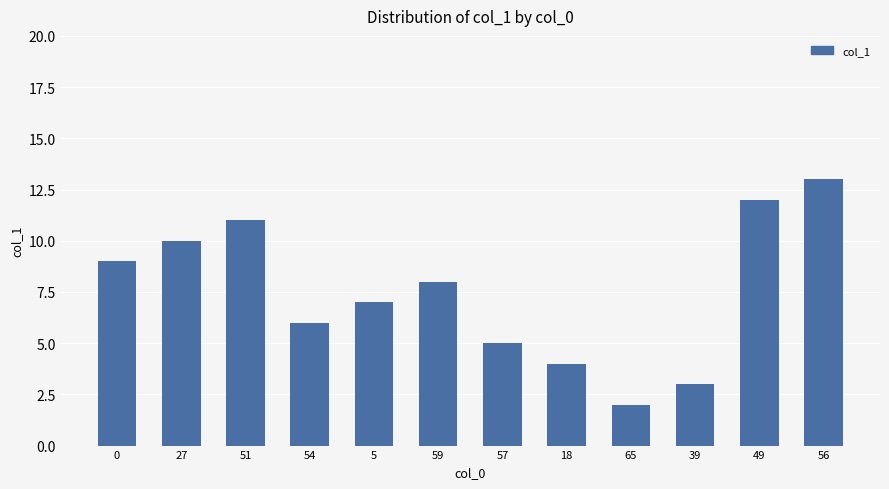

The chart shows a value of 5 at 57. True or false?

True